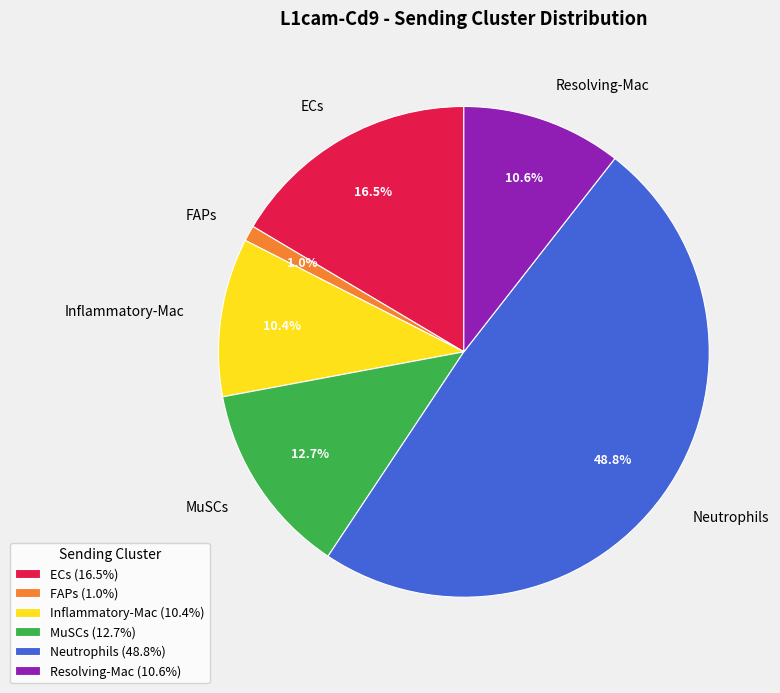

To the nearest percent, what is the combined percentage of Neutrophils and MuSCs?

62%